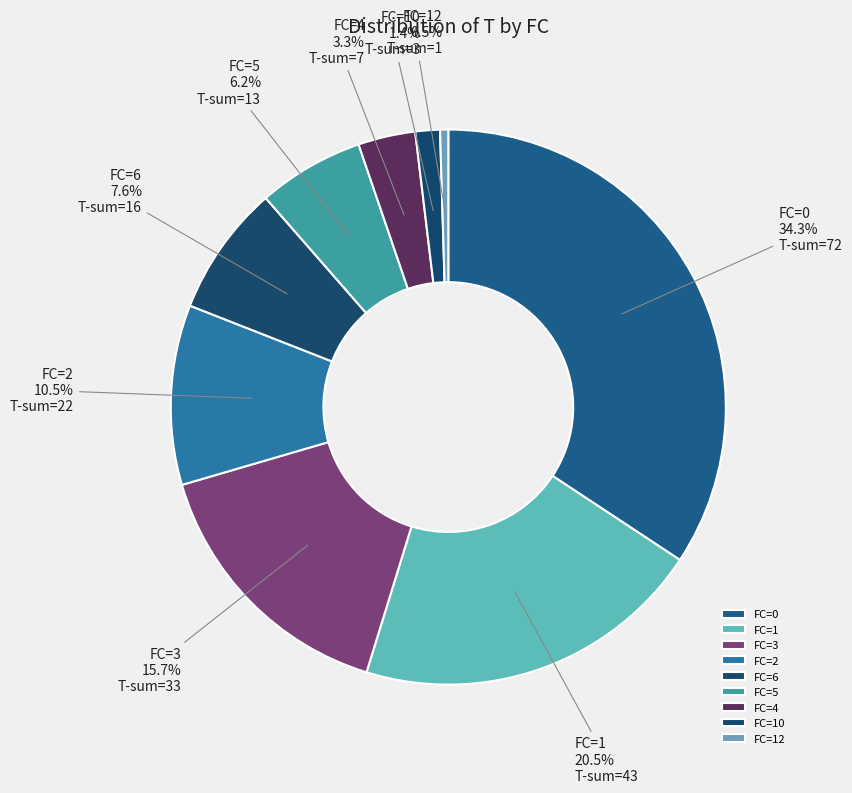

What is the smallest slice in the pie chart?

FC=12